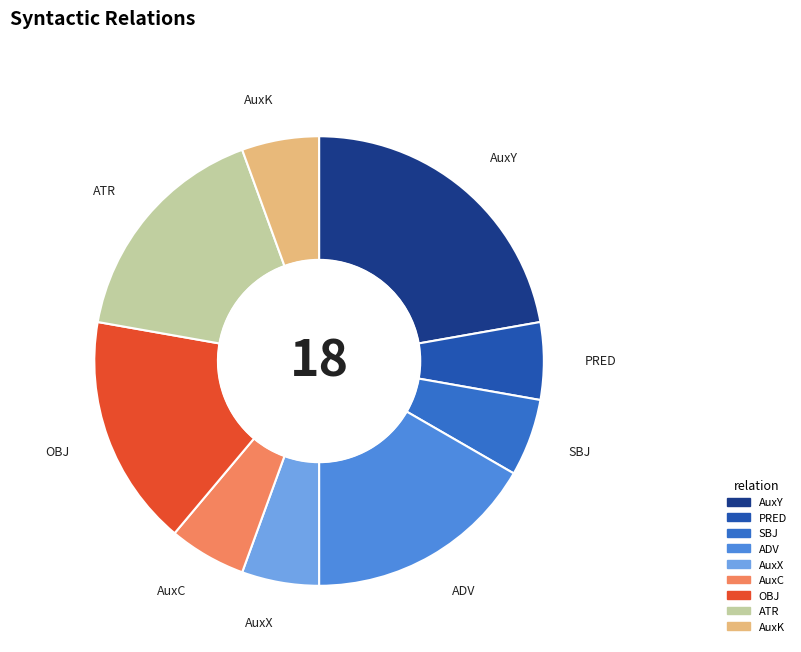

Do SBJ and ATR together represent more than half of the pie?

No